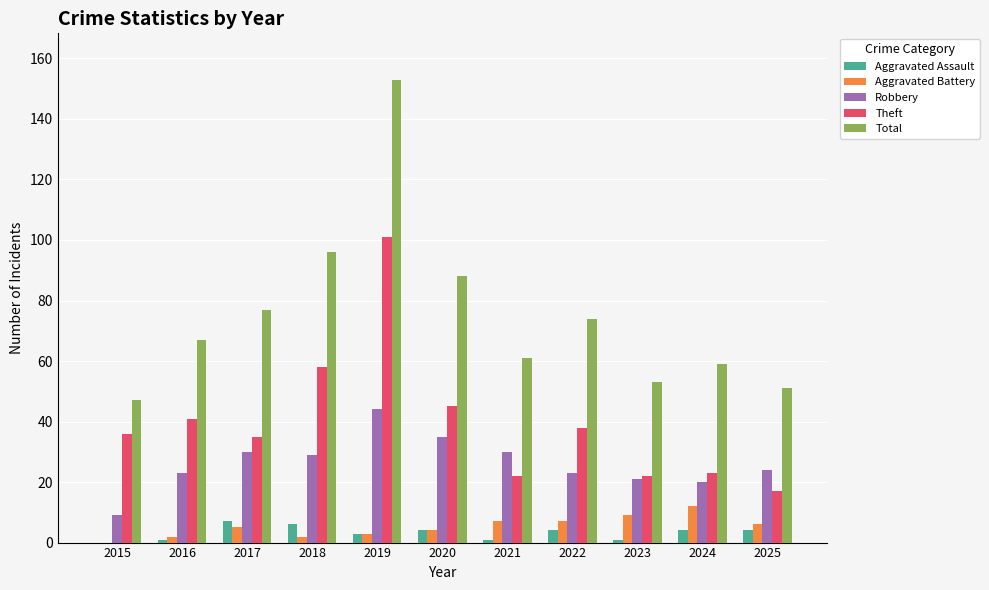

Reading right to left, transcribe all the data shown in this chart.

Aggravated Assault: 2025=4	2024=4	2023=1	2022=4	2021=1	2020=4	2019=3	2018=6	2017=7	2016=1	2015=0
Aggravated Battery: 2025=6	2024=12	2023=9	2022=7	2021=7	2020=4	2019=3	2018=2	2017=5	2016=2	2015=0
Robbery: 2025=24	2024=20	2023=21	2022=23	2021=30	2020=35	2019=44	2018=29	2017=30	2016=23	2015=9
Theft: 2025=17	2024=23	2023=22	2022=38	2021=22	2020=45	2019=101	2018=58	2017=35	2016=41	2015=36
Total: 2025=51	2024=59	2023=53	2022=74	2021=61	2020=88	2019=153	2018=96	2017=77	2016=67	2015=47